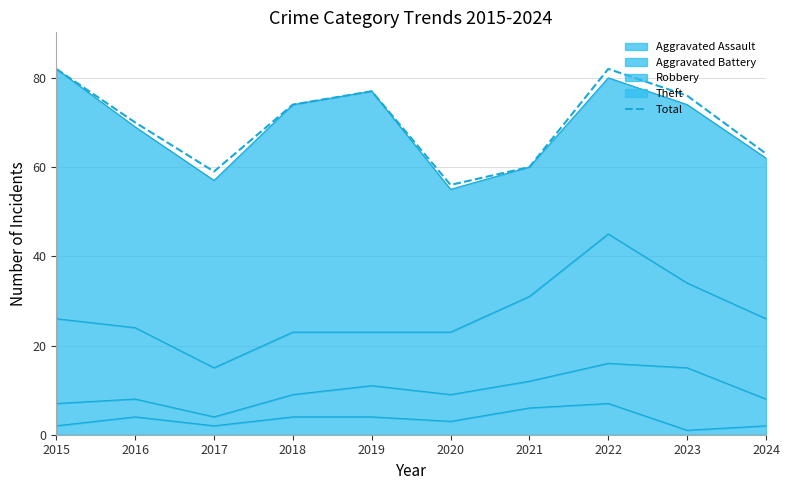

List the labels in order of value, largest first.

2015, 2022, 2019, 2023, 2018, 2016, 2024, 2021, 2017, 2020